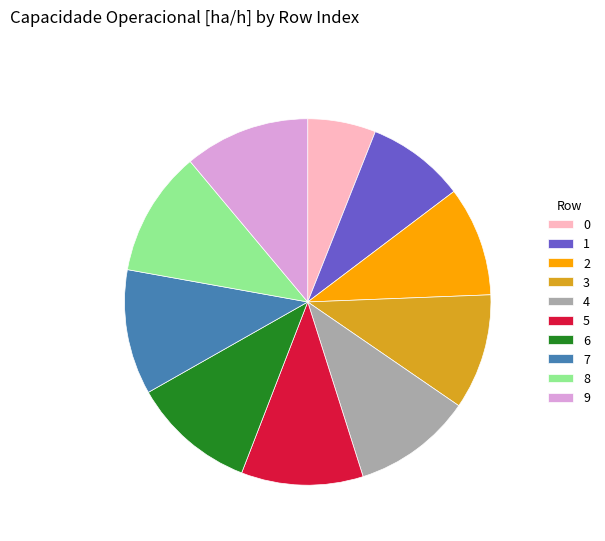

Which has a higher value, 2 or 1?

2